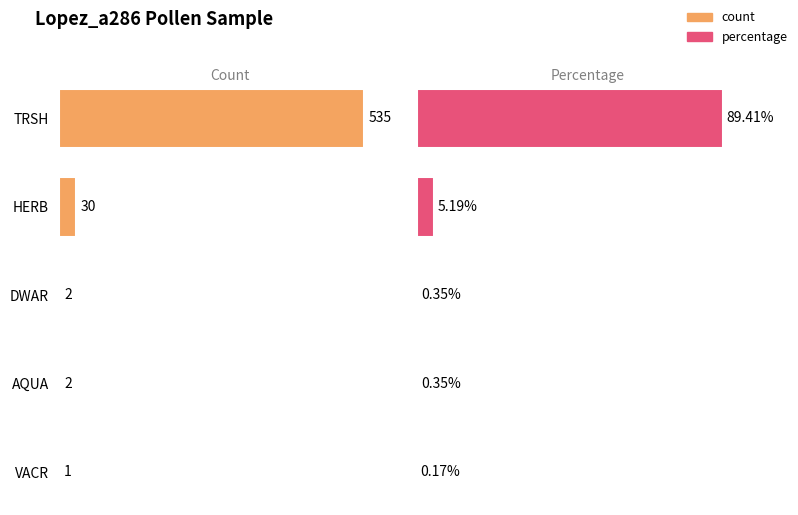

Is it true that percentage equals 0.3 at AQUA?

True